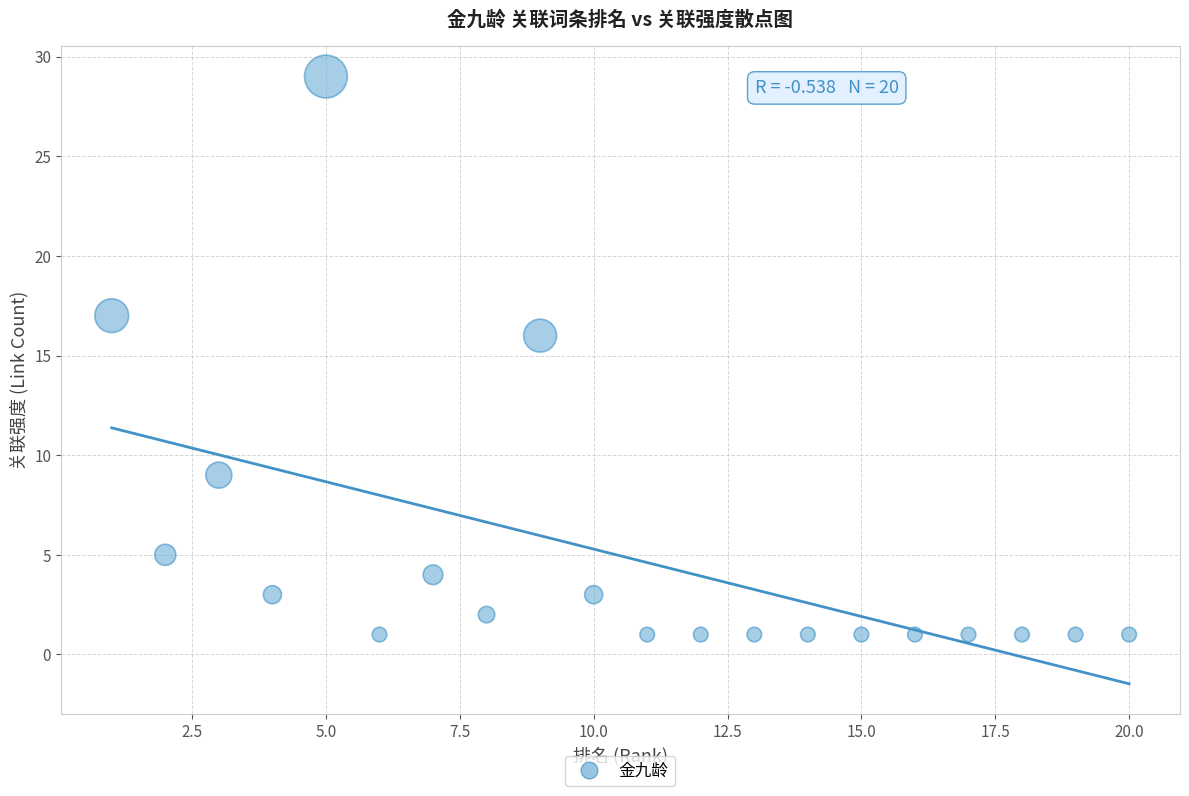

What Y value in the scatter plot is closest to 15?

16